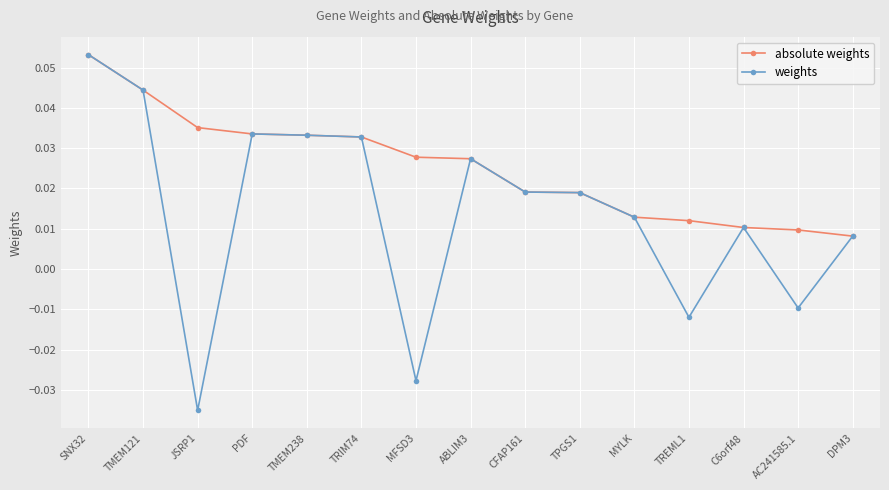

What position from the left is ABLIM3?

8